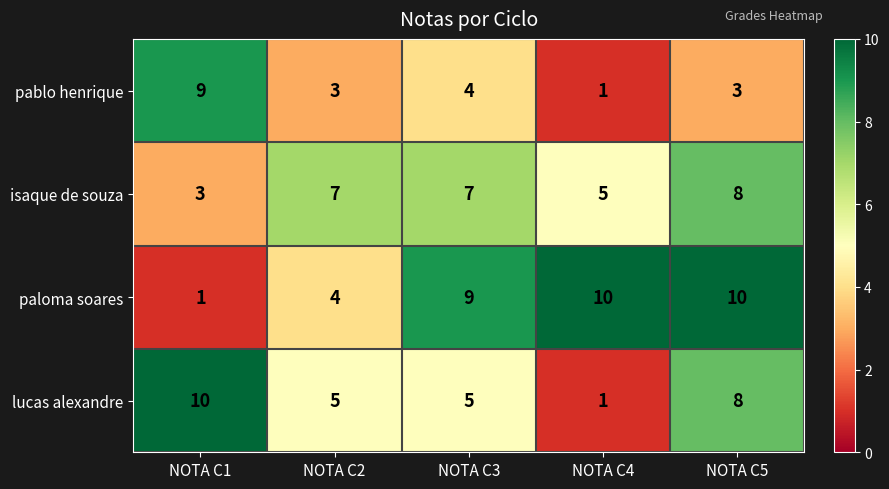

What is the difference between the second highest and minimum values in the pablo henrique series?

3